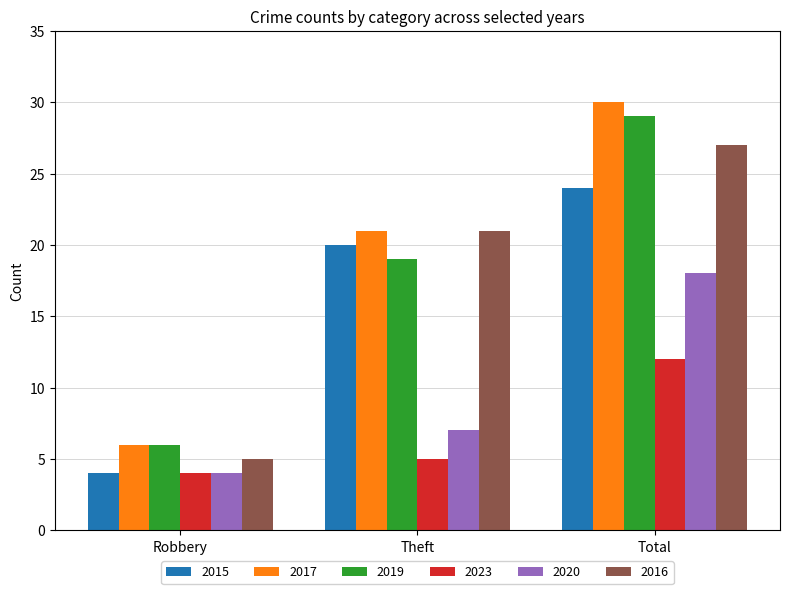

What is the greatest value displayed?

30